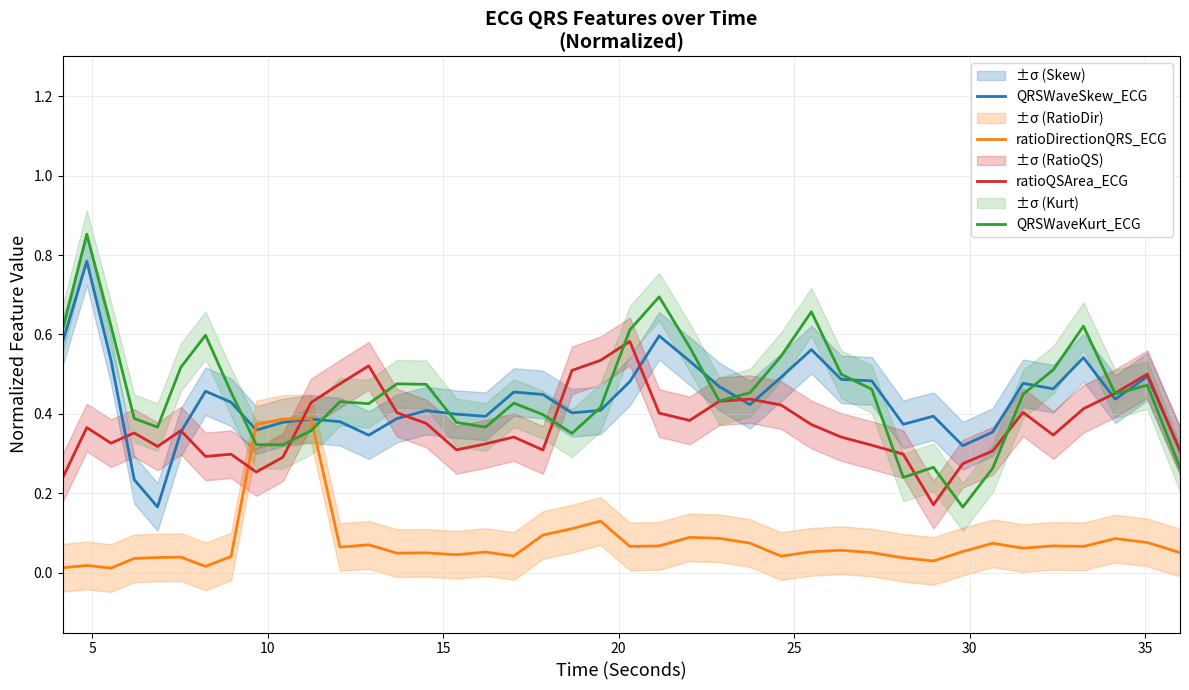

Reading right to left, list all the values displayed in this chart.

QRSWaveSkew_ECG: 0.3	0.5	0.4	0.5	0.5	0.5	0.4	0.3	0.4	0.4	0.5	0.5	0.6	0.5	0.4	0.5	0.5	0.6	0.5	0.4	0.4	0.4	0.5	0.4	0.4	0.4	0.4	0.3	0.4	0.4	0.4	0.4	0.4	0.5	0.4	0.2	0.2	0.5	0.8	0.6
ratioDirectionQRS_ECG: 0.1	0.1	0.1	0.1	0.1	0.1	0.1	0.1	0.0	0.0	0.1	0.1	0.1	0.0	0.1	0.1	0.1	0.1	0.1	0.1	0.1	0.1	0.0	0.1	0.0	0.1	0.0	0.1	0.1	0.4	0.4	0.4	0.0	0.0	0.0	0.0	0.0	0.0	0.0	0.0
ratioQSArea_ECG: 0.3	0.5	0.5	0.4	0.3	0.4	0.3	0.3	0.2	0.3	0.3	0.3	0.4	0.4	0.4	0.4	0.4	0.4	0.6	0.5	0.5	0.3	0.3	0.3	0.3	0.4	0.4	0.5	0.5	0.4	0.3	0.3	0.3	0.3	0.4	0.3	0.4	0.3	0.4	0.2
QRSWaveKurt_ECG: 0.3	0.5	0.5	0.6	0.5	0.4	0.3	0.2	0.3	0.2	0.5	0.5	0.7	0.5	0.5	0.4	0.6	0.7	0.6	0.4	0.4	0.4	0.4	0.4	0.4	0.5	0.5	0.4	0.4	0.4	0.3	0.3	0.5	0.6	0.5	0.4	0.4	0.6	0.9	0.6